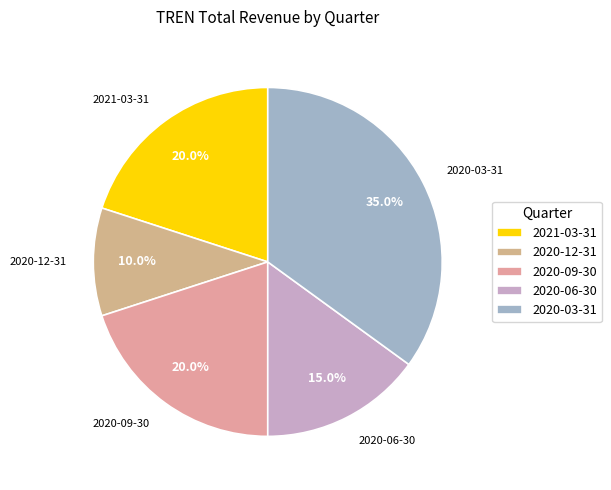

Does 2020-06-30 account for over 50% of the chart?

No